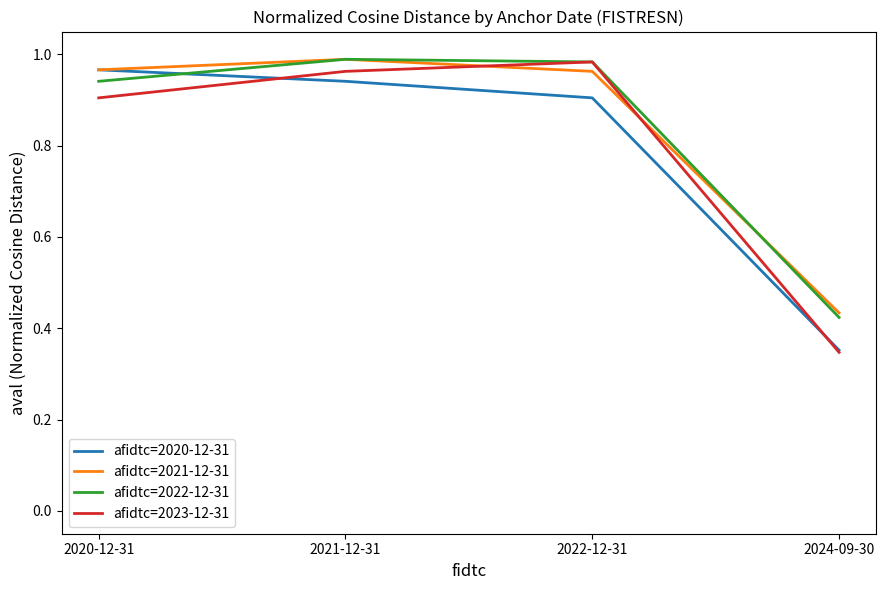

Where do afidtc=2023-12-31 and afidtc=2021-12-31 first cross each other?

2021-12-31 and 2022-12-31